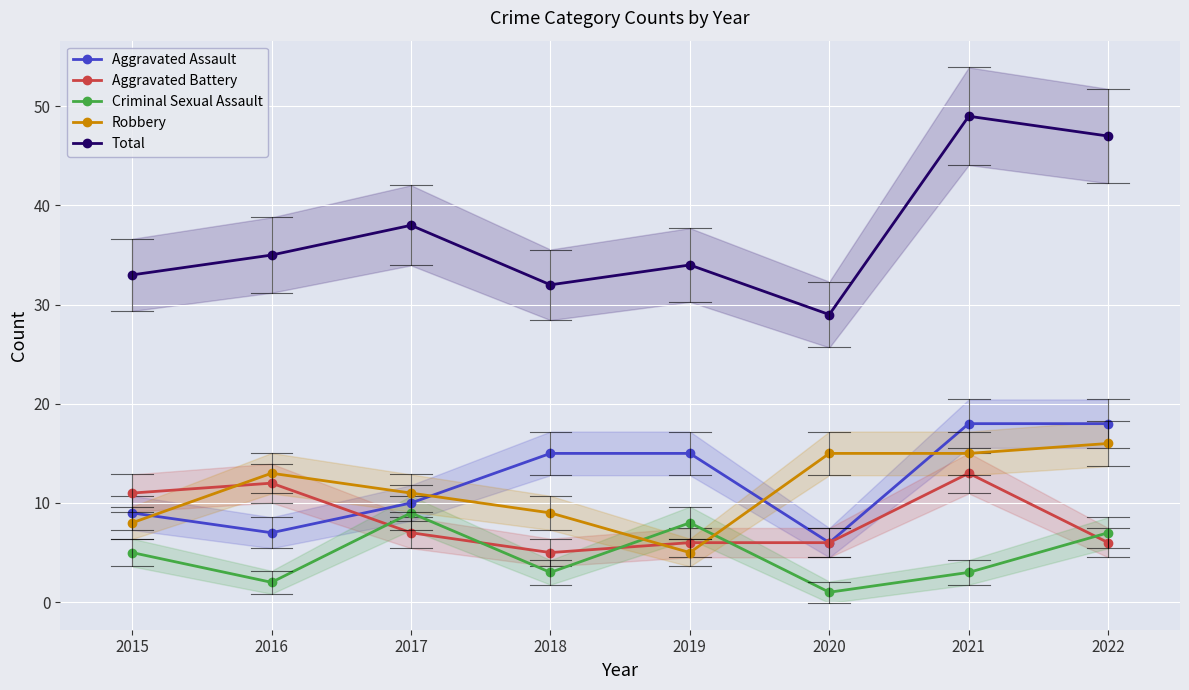

What is the sum of all Aggravated Battery values?

66